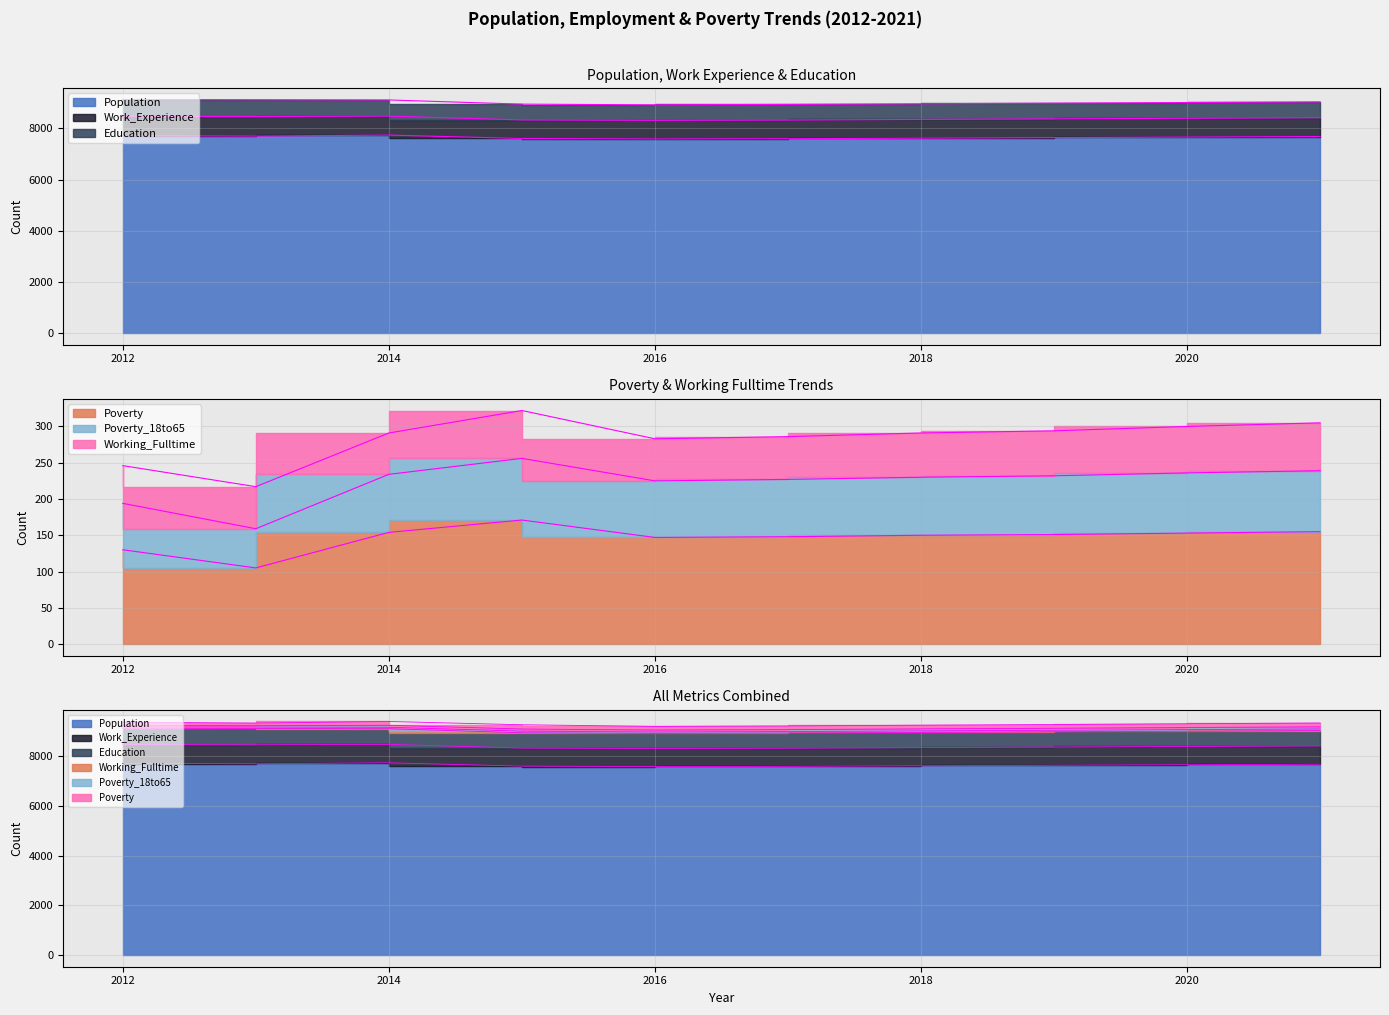

What is the value of the Poverty point at the 6th from the left?

148